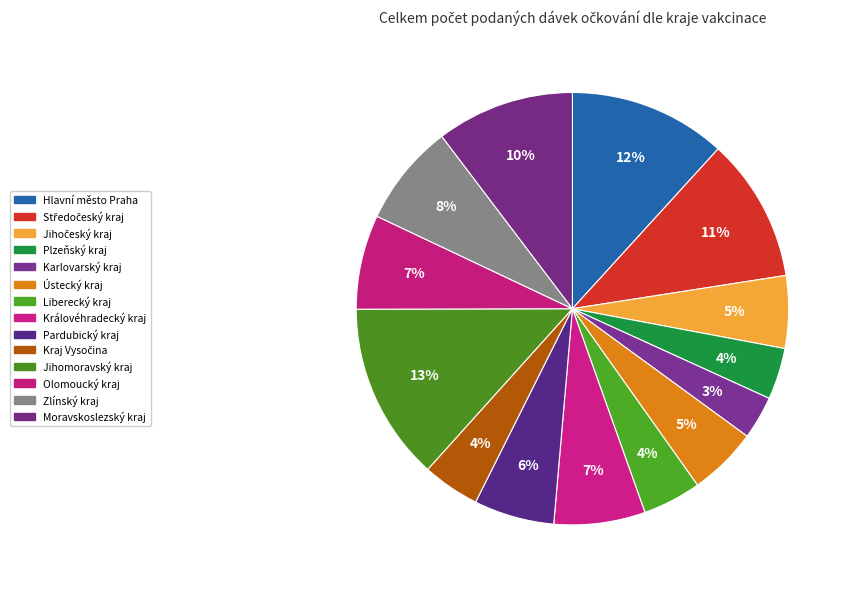

How many segments does this pie chart have?

14